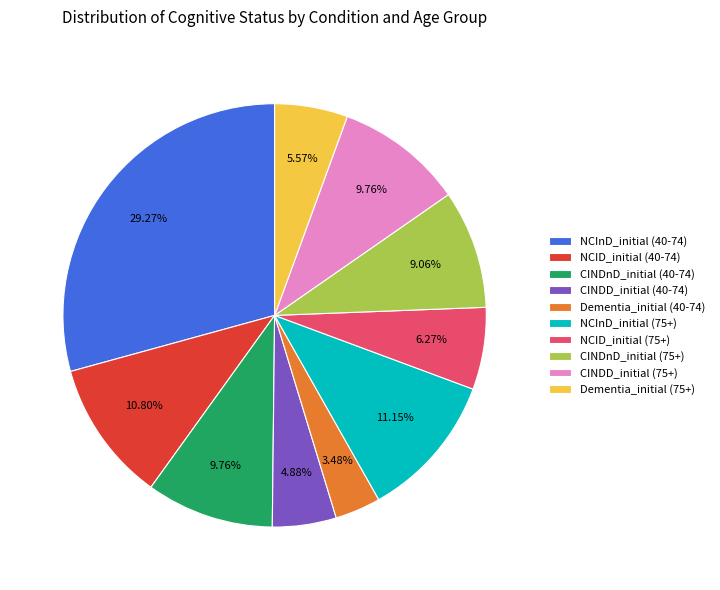

Count the number of slices in the pie.

10